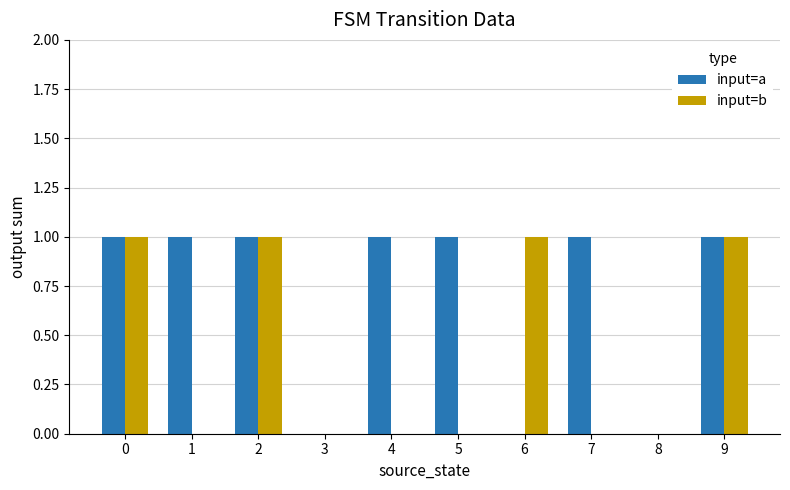

What is the sum of all input=b values?

4